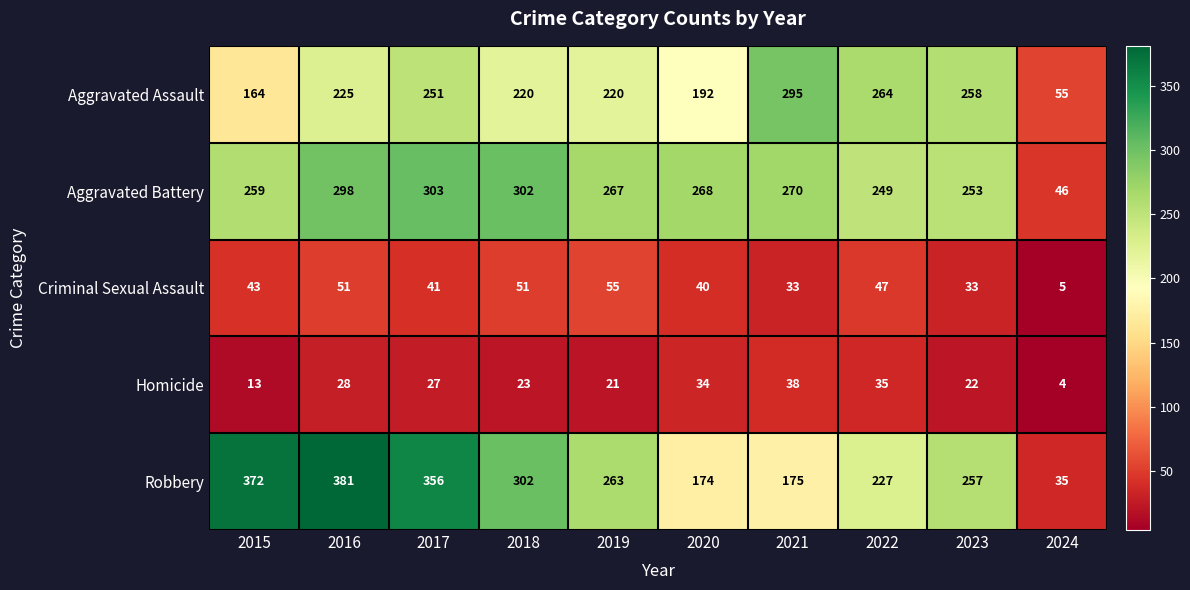

What is the average value of the Aggravated Battery series?

252